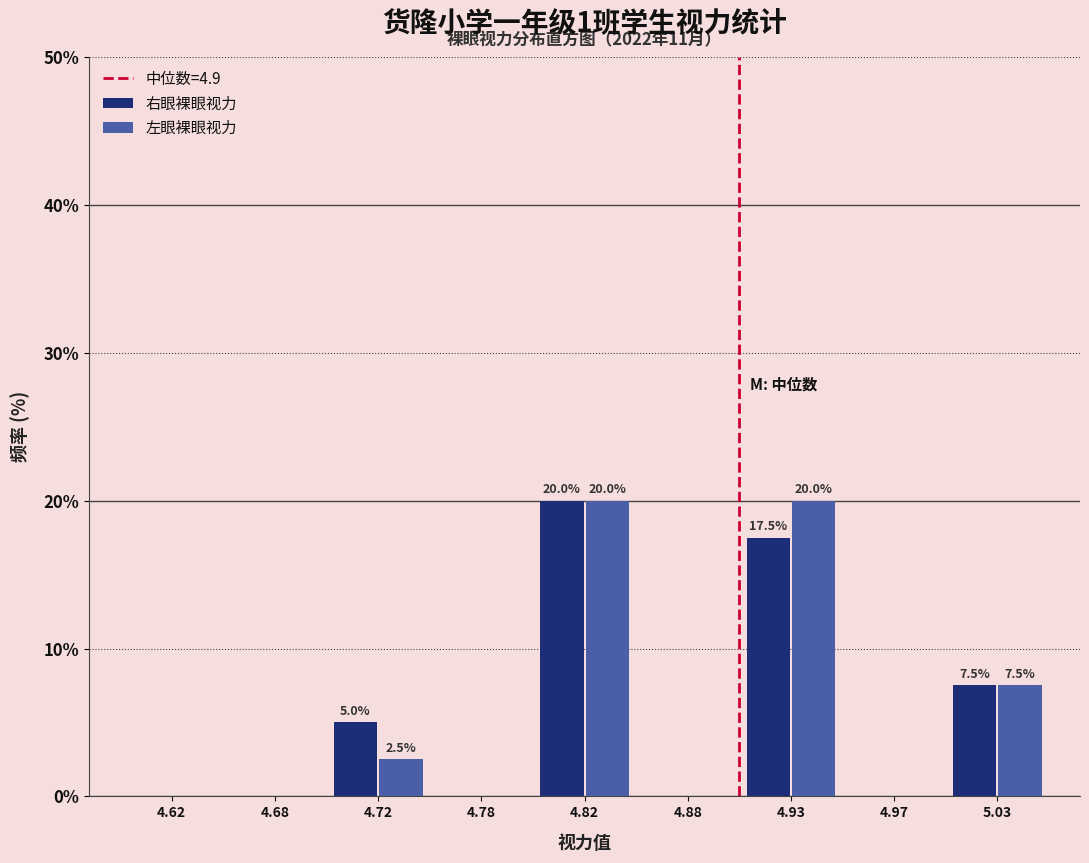

Reading right to left, transcribe all the data shown in this chart.

右眼裸眼视力: 5.03=7.5	4.97=0.0	4.93=17.5	4.88=0.0	4.82=20.0	4.78=0.0	4.72=5.0	4.68=0.0	4.62=0.0
左眼裸眼视力: 5.03=7.5	4.97=0.0	4.93=20.0	4.88=0.0	4.82=20.0	4.78=0.0	4.72=2.5	4.68=0.0	4.62=0.0